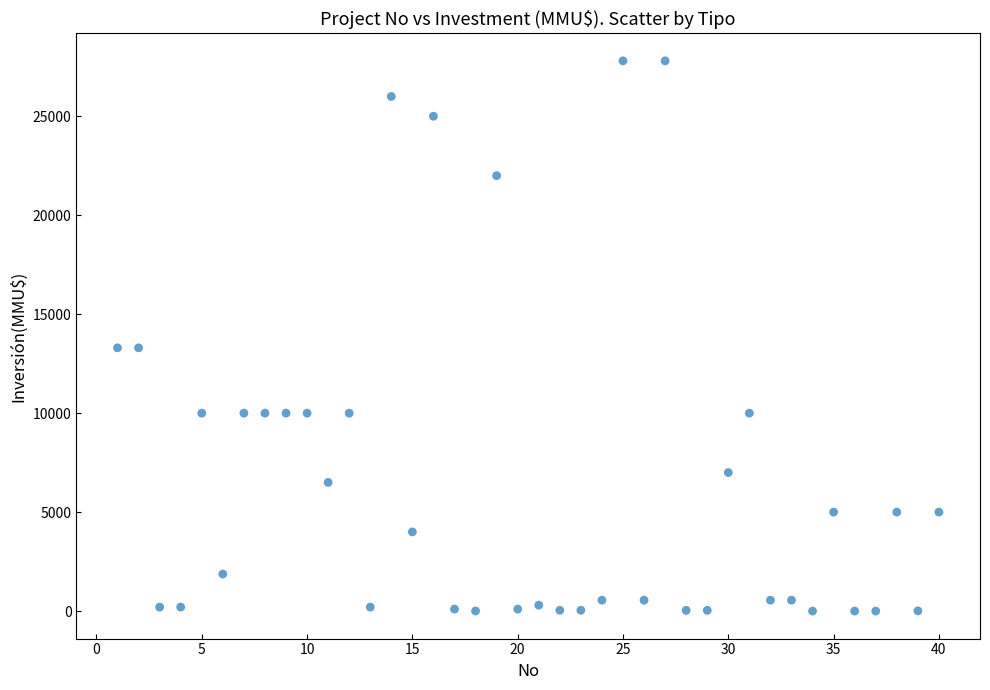

What is the range of X values (max minus min)?

39